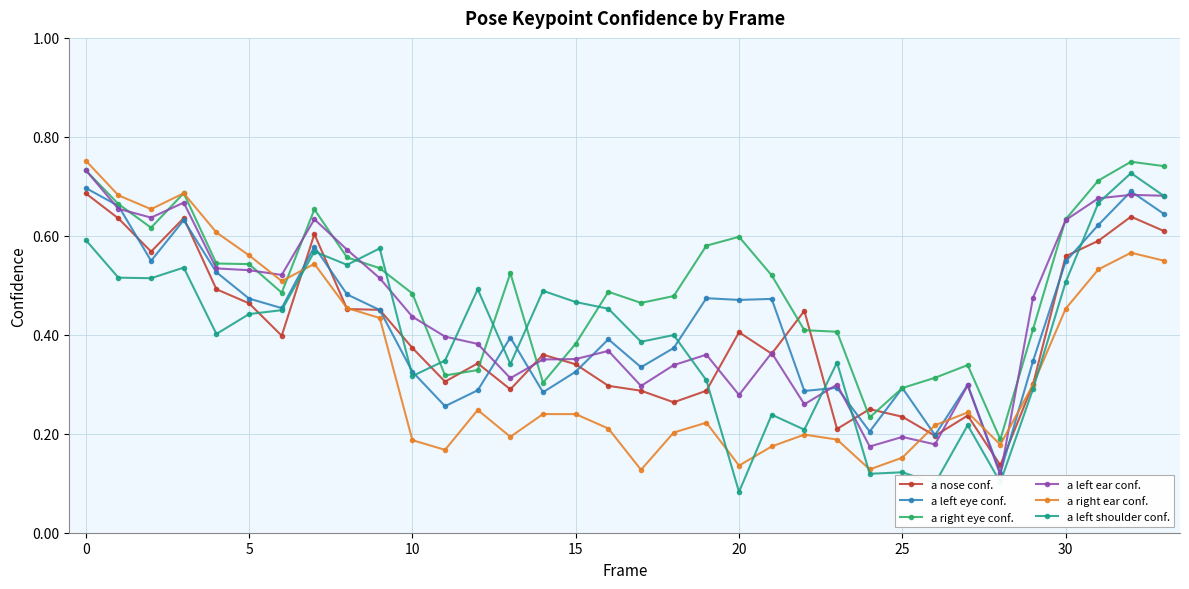

At how many categories does at least one series exceed 0?

34